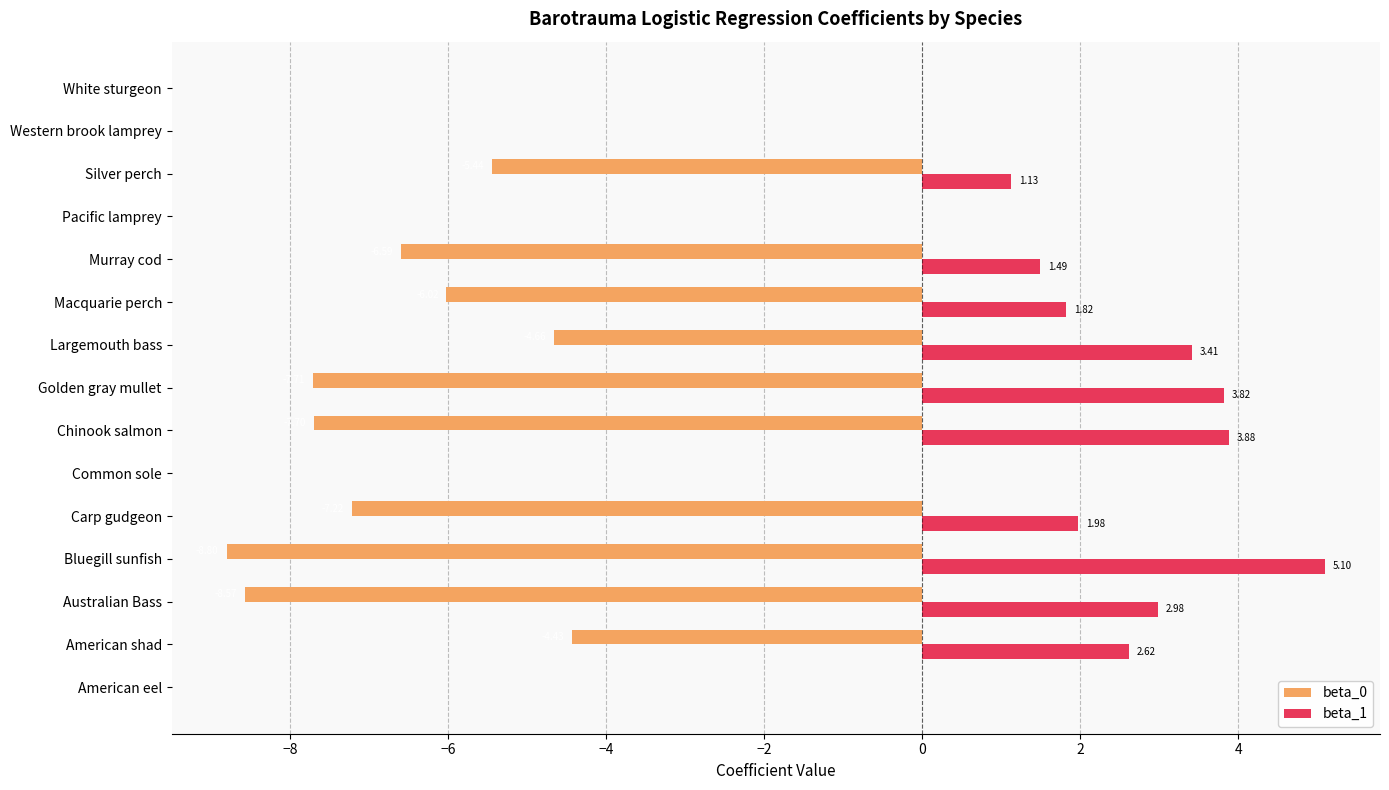

At which label is beta_0 closest to -4?

American shad